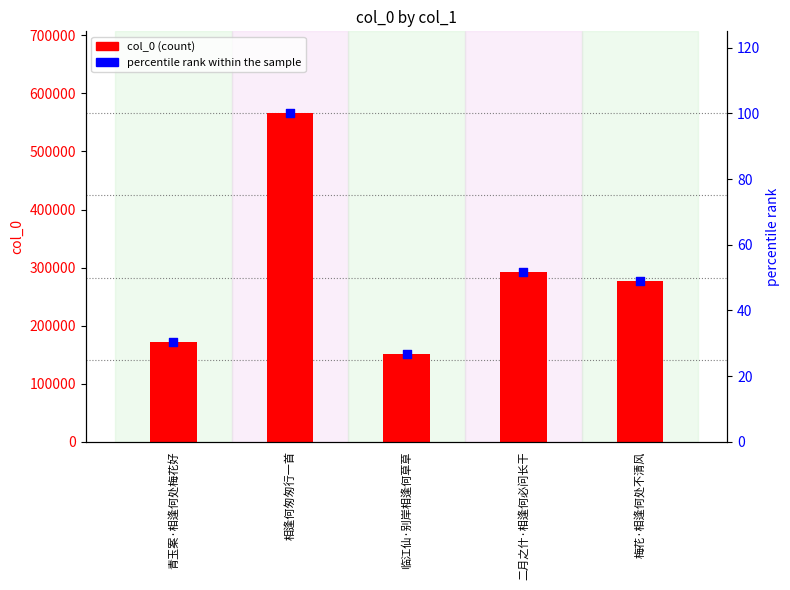

Which series reaches the maximum Y coordinate?

col_0 (count)